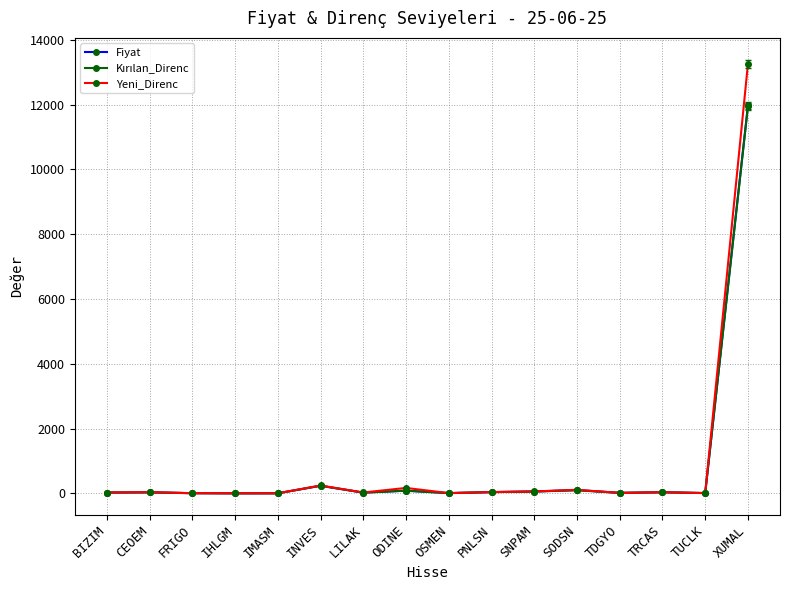

Does the chart display data point markers on the line(s)?

Yes